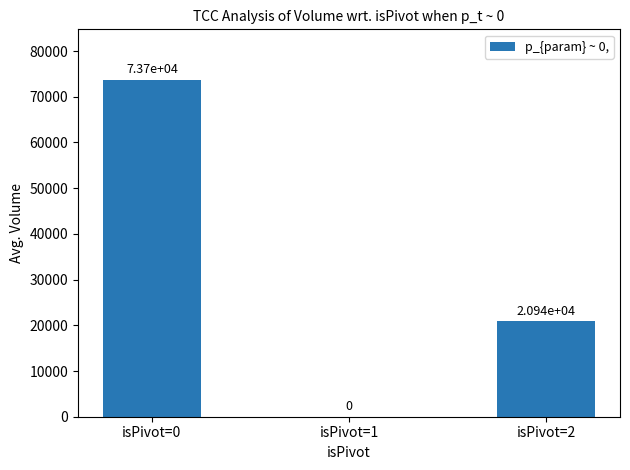

What is the change in value from isPivot=1 to isPivot=2?

+20941.5